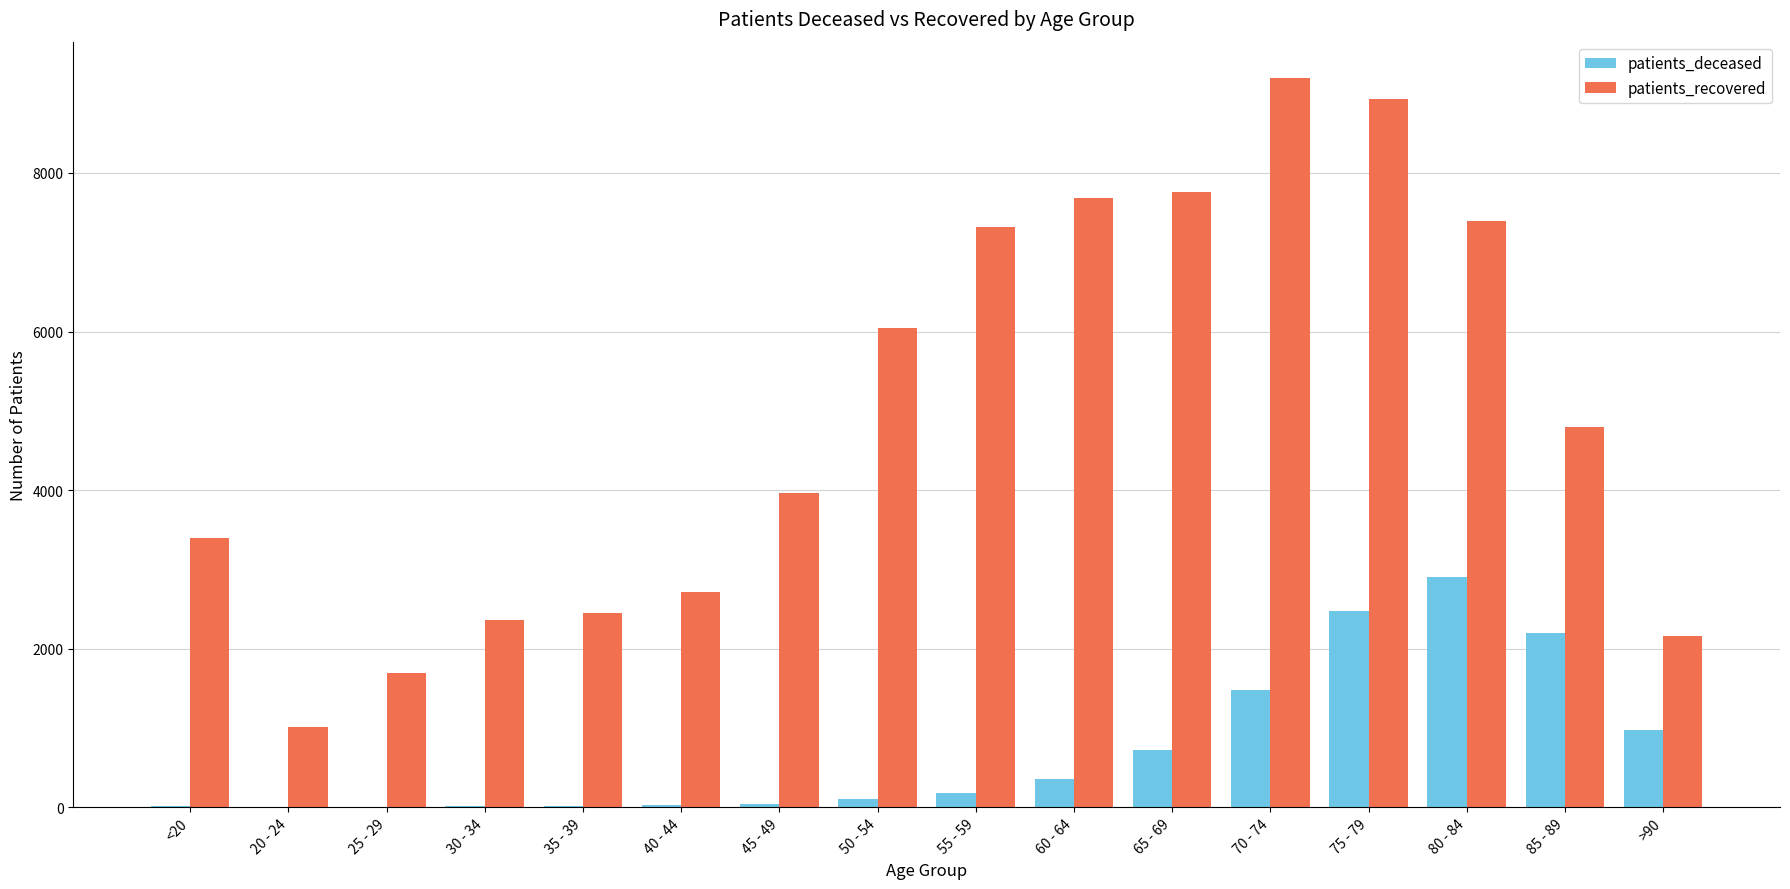

The value of patients_recovered at 35 - 39 is 2450. True or false?

True